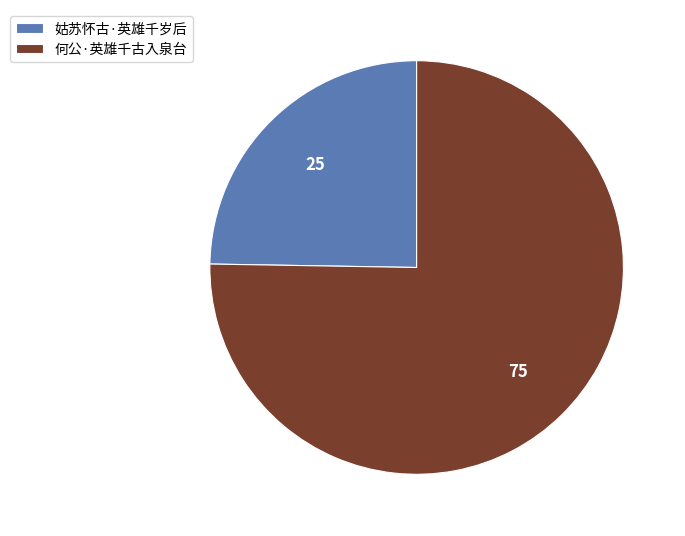

Count the number of slices in the pie.

2